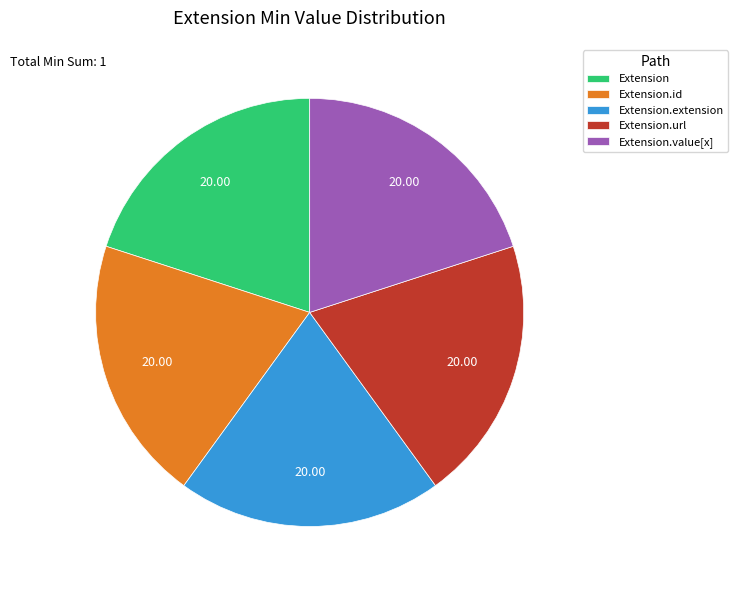

How many segments does this pie chart have?

5